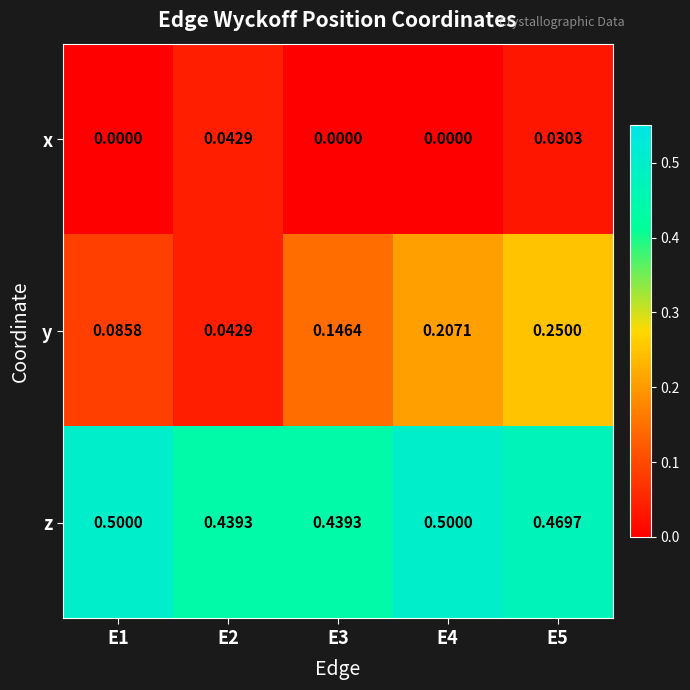

Between E3 and E5, which series saw the biggest shift?

y